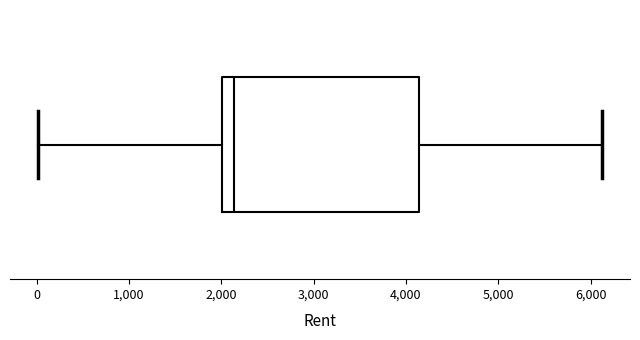

Where does the right whisker of the box end on the x-axis? The values are not printed on the chart, so give them approximately, as read against the axis.

6100